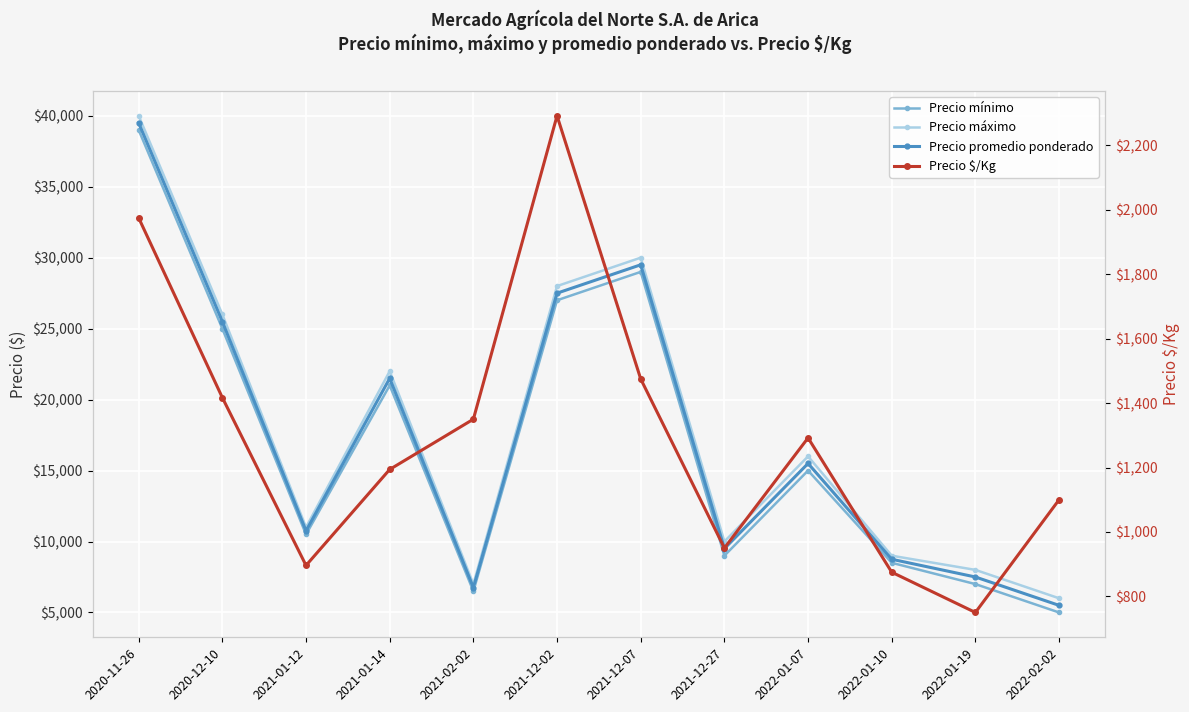

What is the sum of the Precio promedio ponderado values at 2021-01-12 and 2021-12-07?

40250